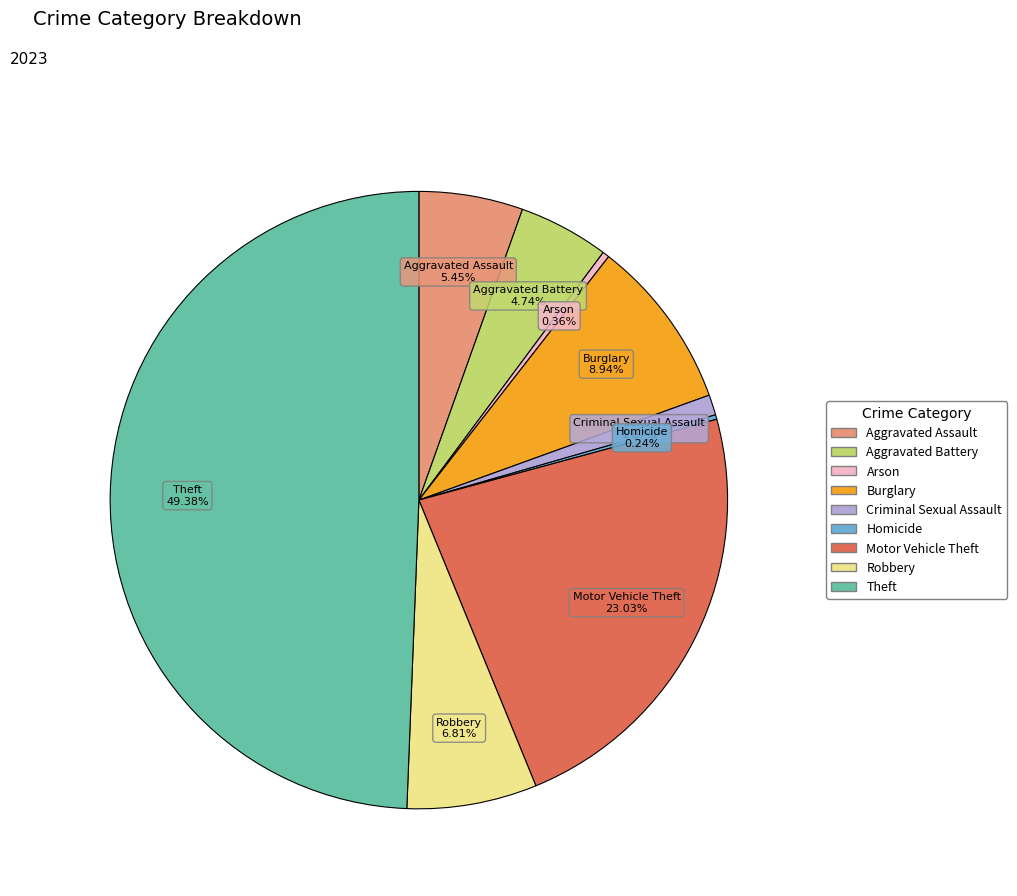

Combined, do Criminal Sexual Assault and Motor Vehicle Theft account for over 50%?

No